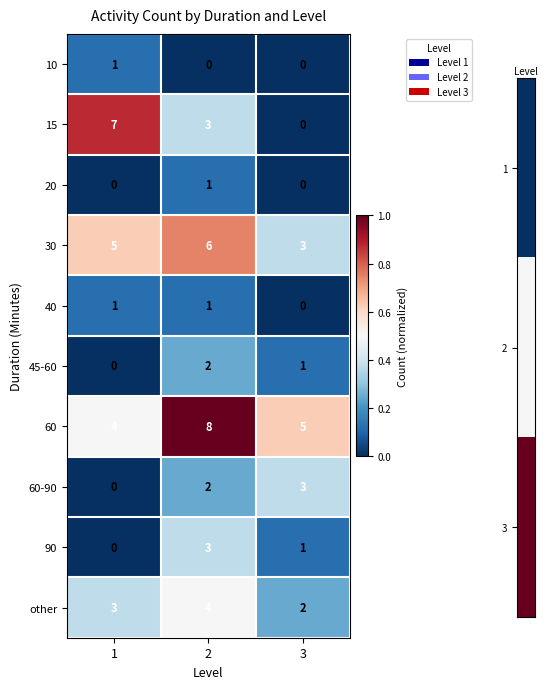

At which label is 90 closest to 1?

3